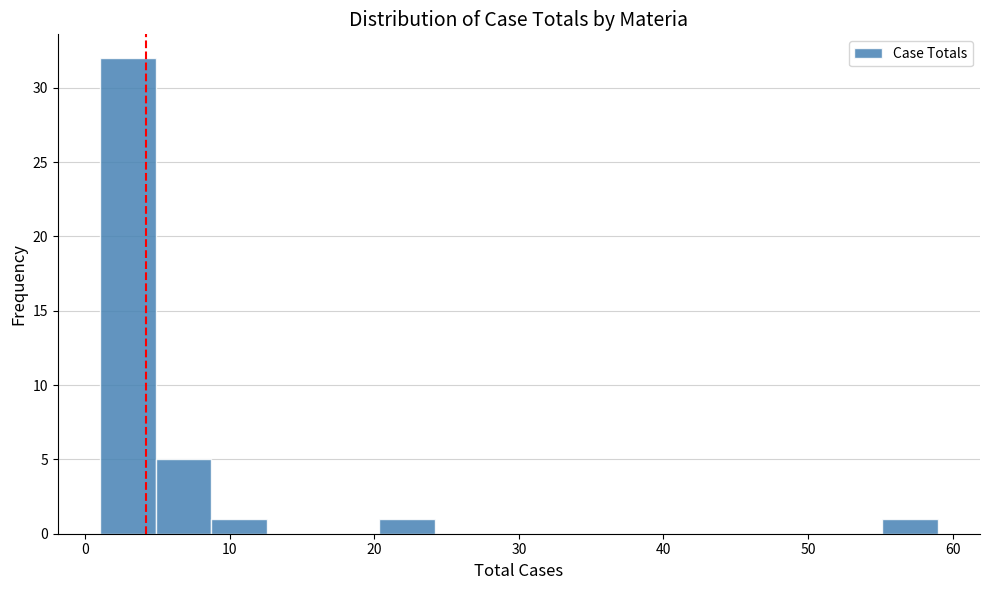

Around what value on the x-axis is the tallest bar? Give the approximate position of its centre, as read against the axis.

3